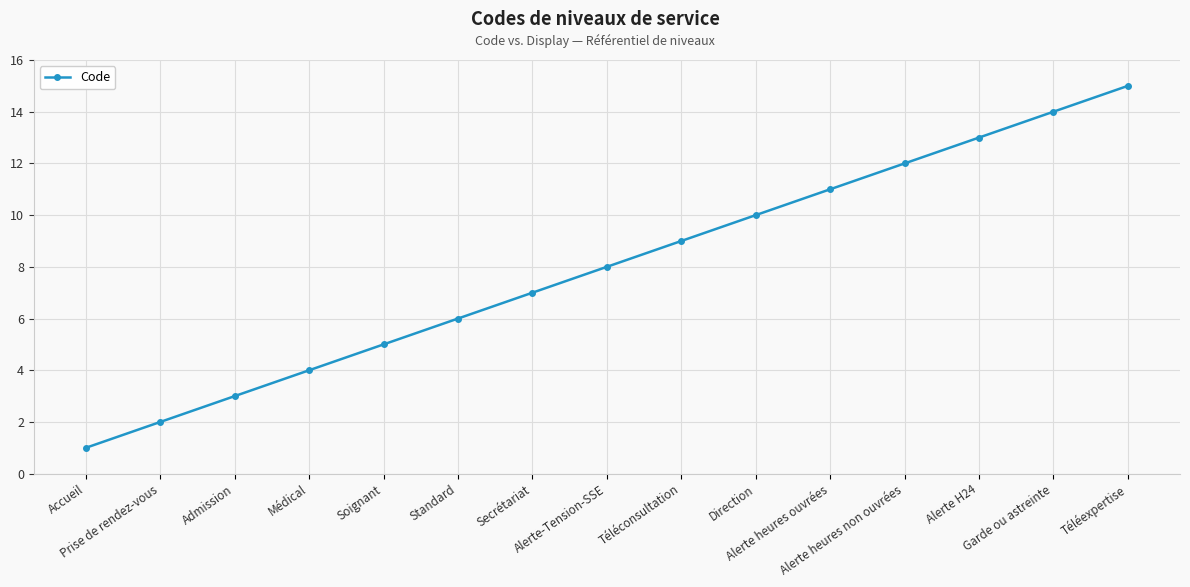

What is the label of the 13th point from the left?

Alerte H24